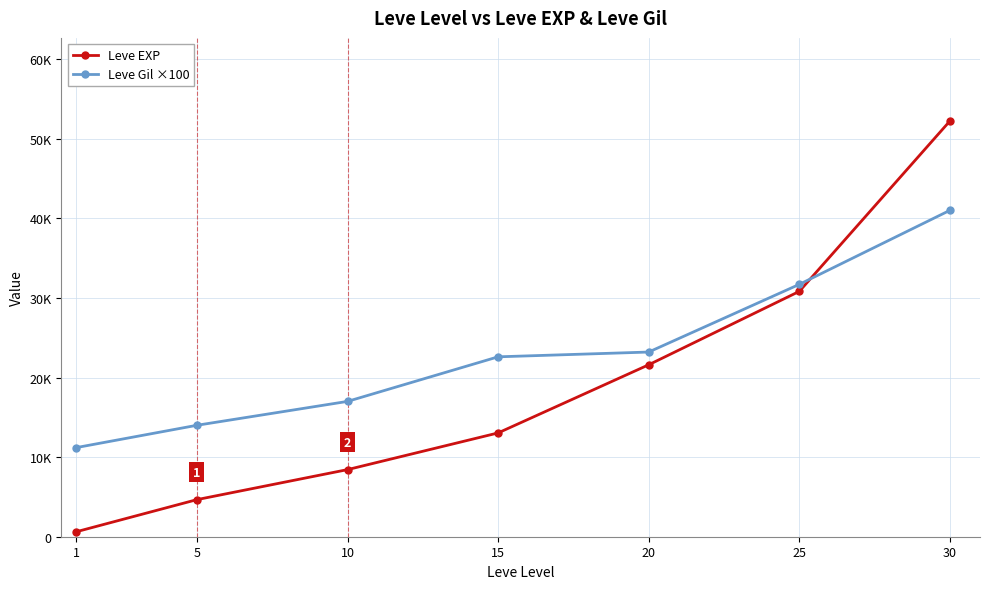

Between which two adjacent categories do Leve Gil ×100 and Leve EXP first intersect?

25 and 30